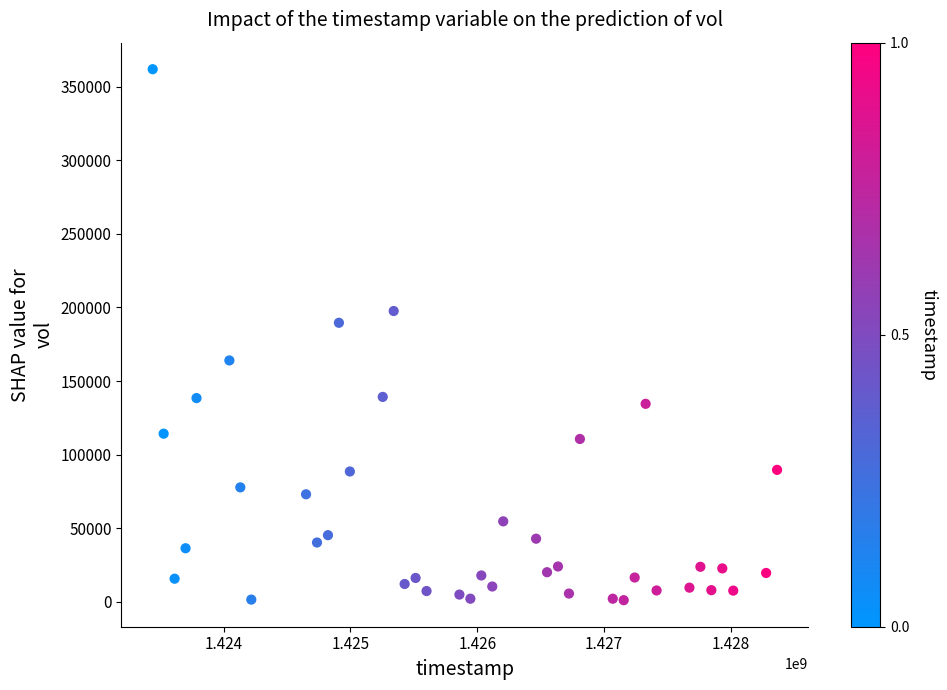

What Y value in the scatter plot is closest to 181500?

189600